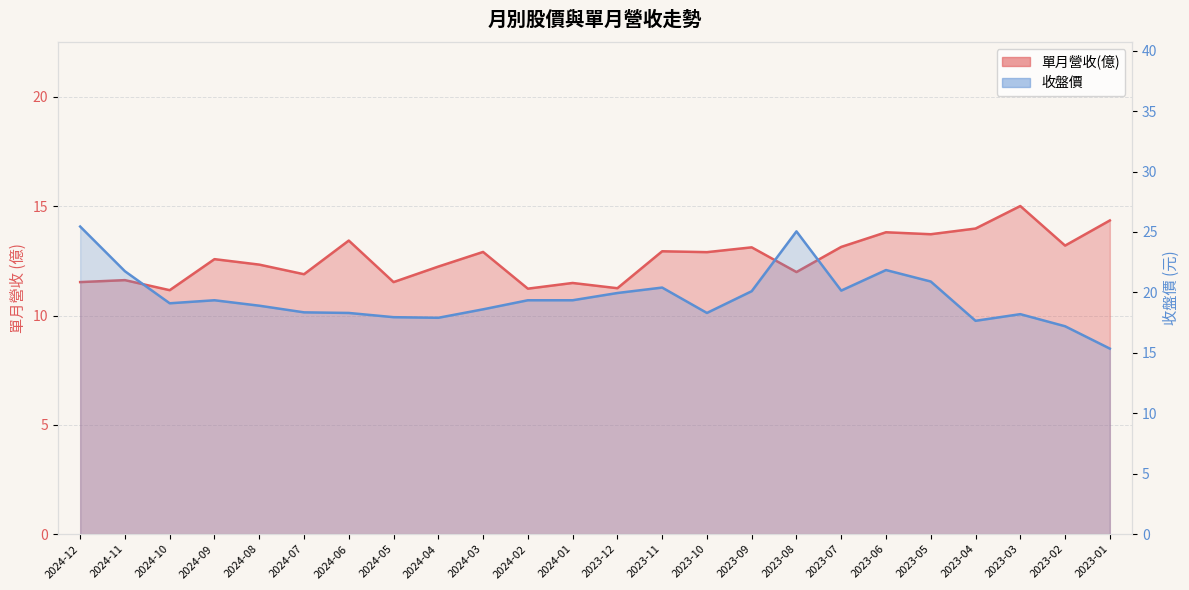

Which category has the highest value in the 單月營收(億) series?

2023-03